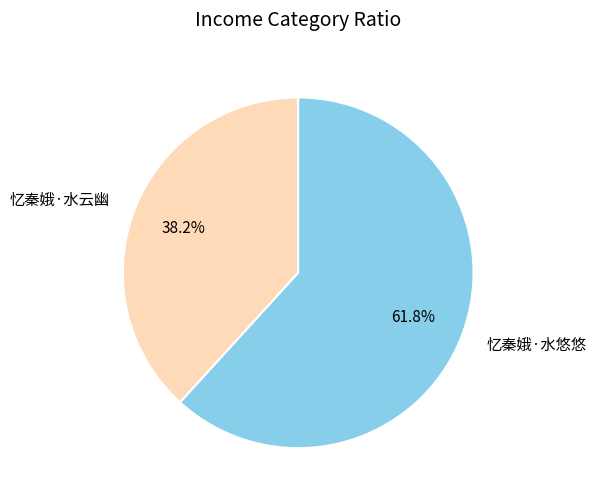

To the nearest percent, what percentage of the pie is 忆秦娥·水悠悠?

62%